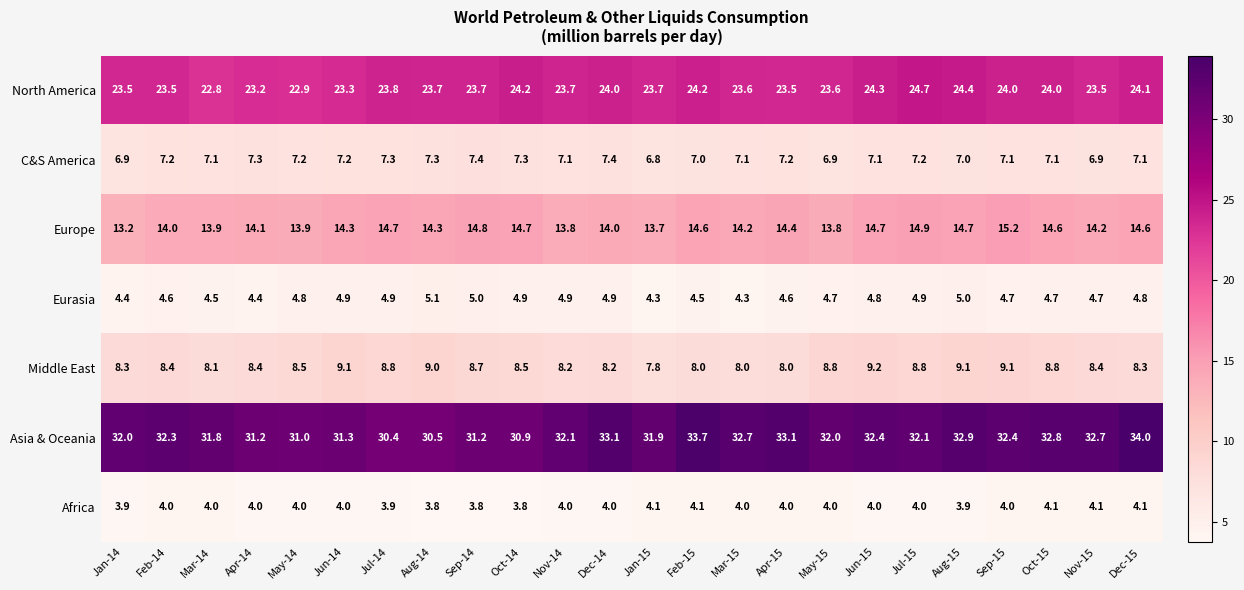

True or false: North America has a value of 24.2 at Feb-15.

True